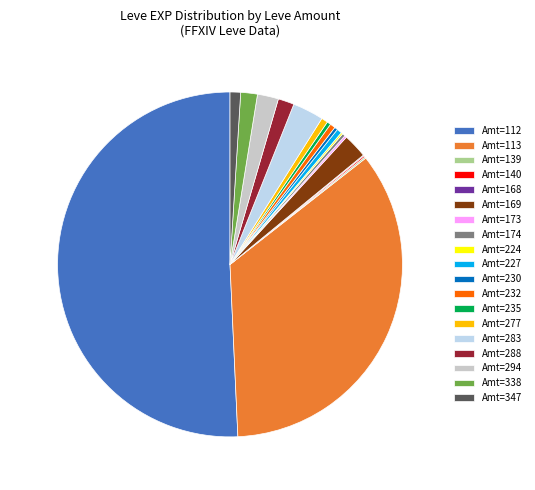

Which category has the biggest portion of the pie?

Amt=112